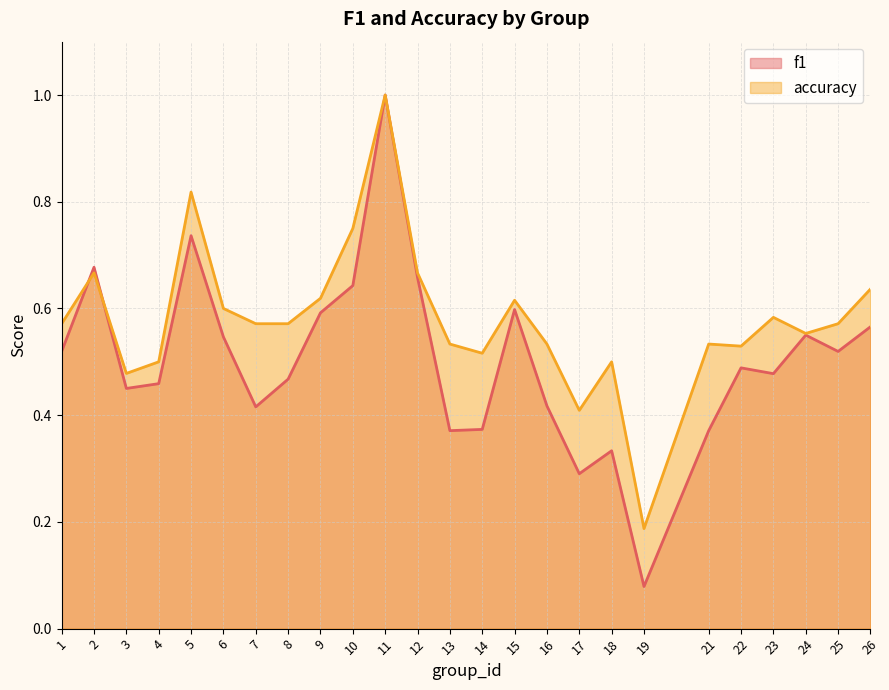

Which has a higher value, 1 or 4?

1